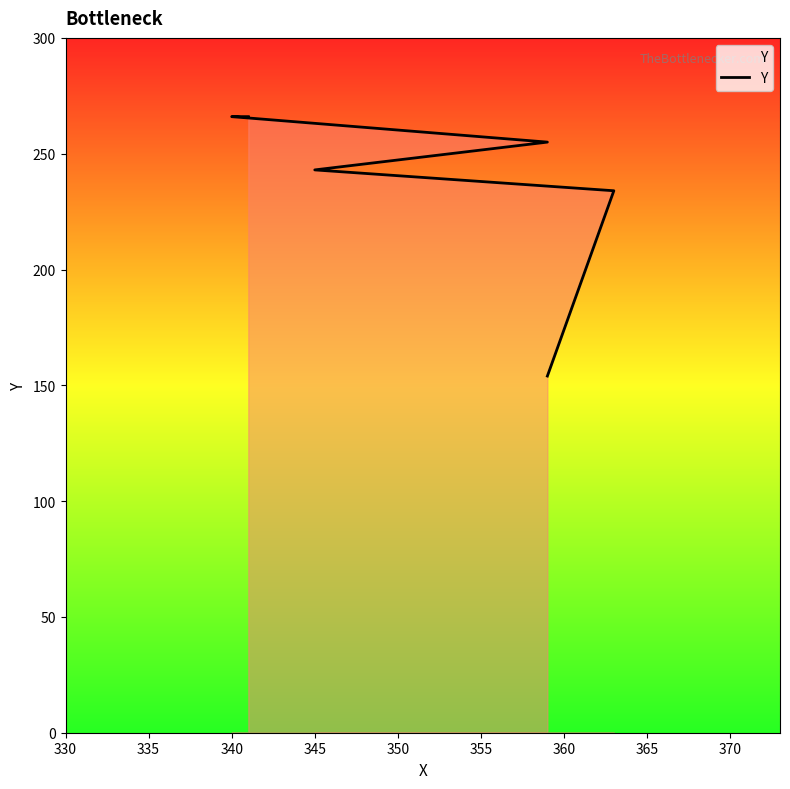

What is the difference between the maximum and minimum values?

112